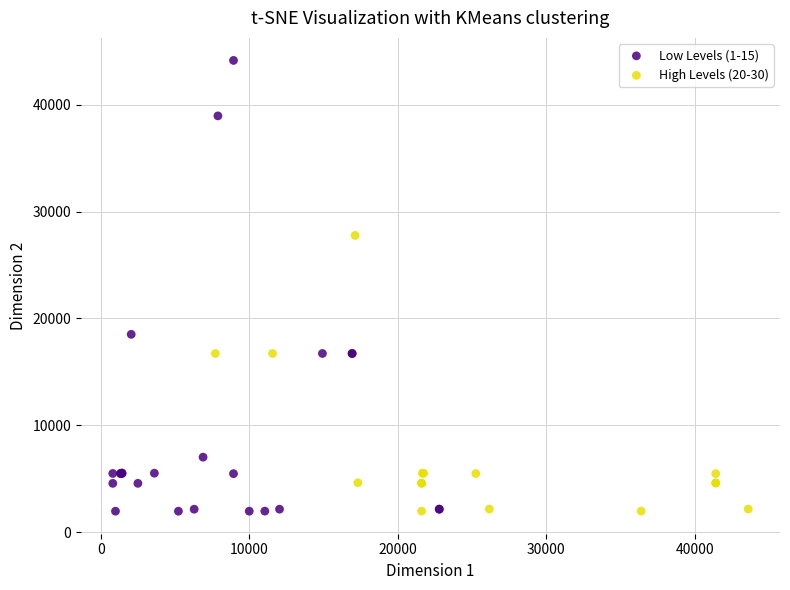

Which series reaches the maximum Y coordinate?

Low Levels (1-15)